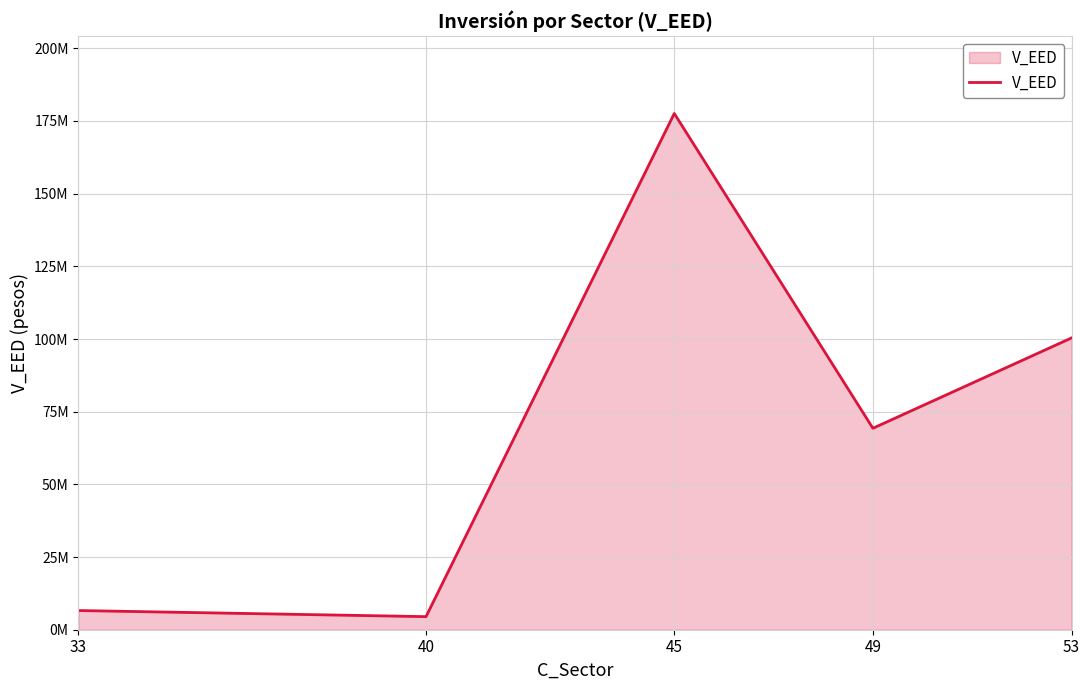

What is the ratio of the value at 49 to the value at 45?

0.4